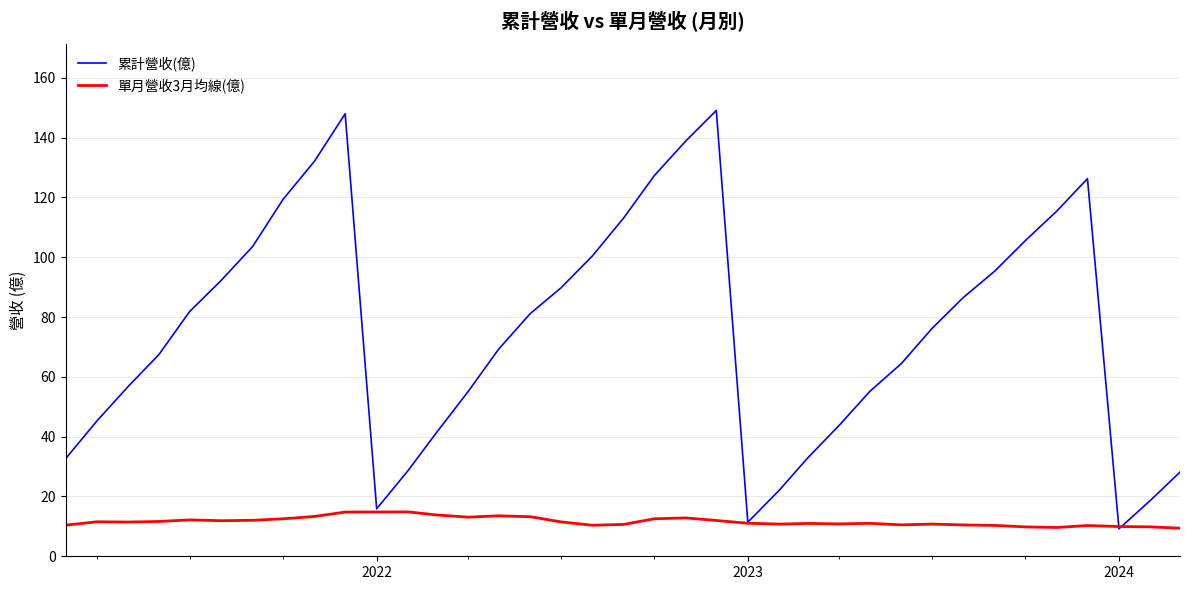

What are all the series names shown in the legend?

累計營收(億), 單月營收3月均線(億)